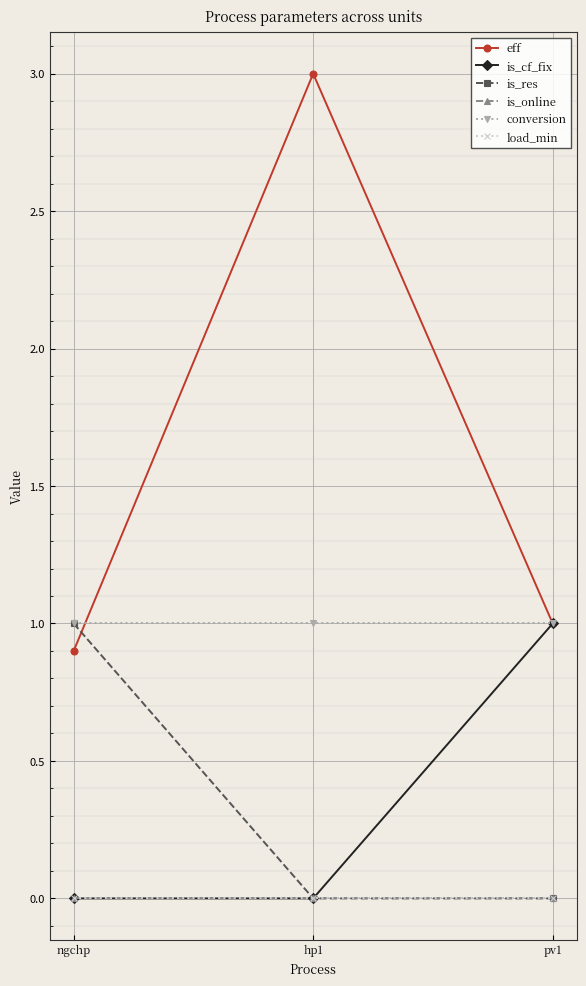

Rank the series at pv1 from lowest to highest value.

is_res, is_online, load_min, eff, is_cf_fix, conversion